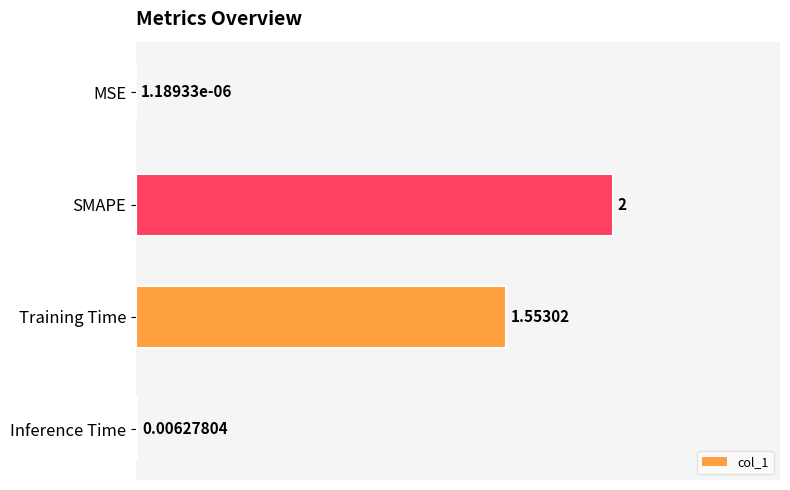

At which label is the value closest to 1?

Training Time